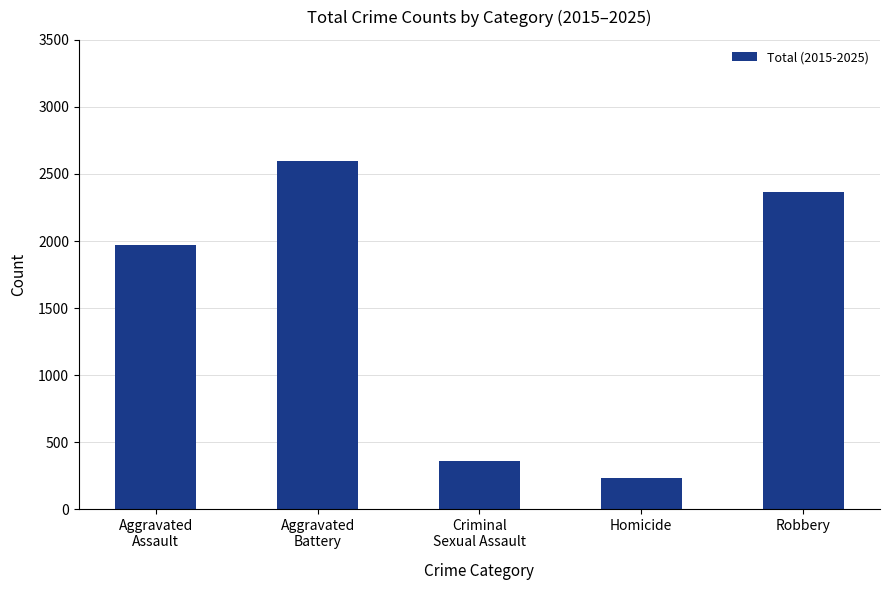

What is the label of the 5th bar from the right?

Aggravated
Assault